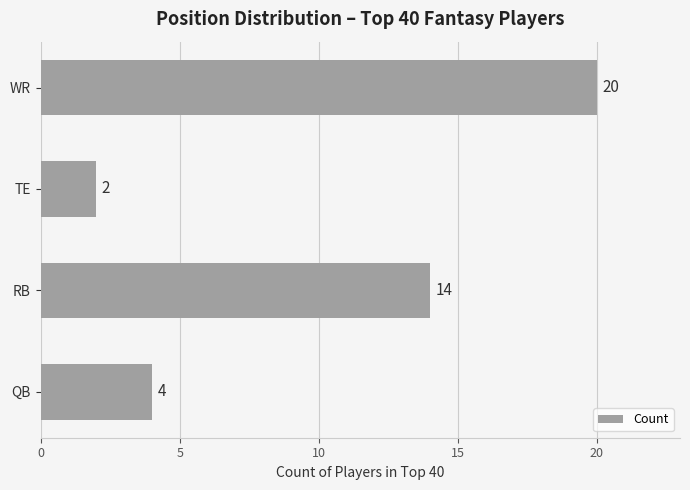

What is the change in value from RB to TE?

-12